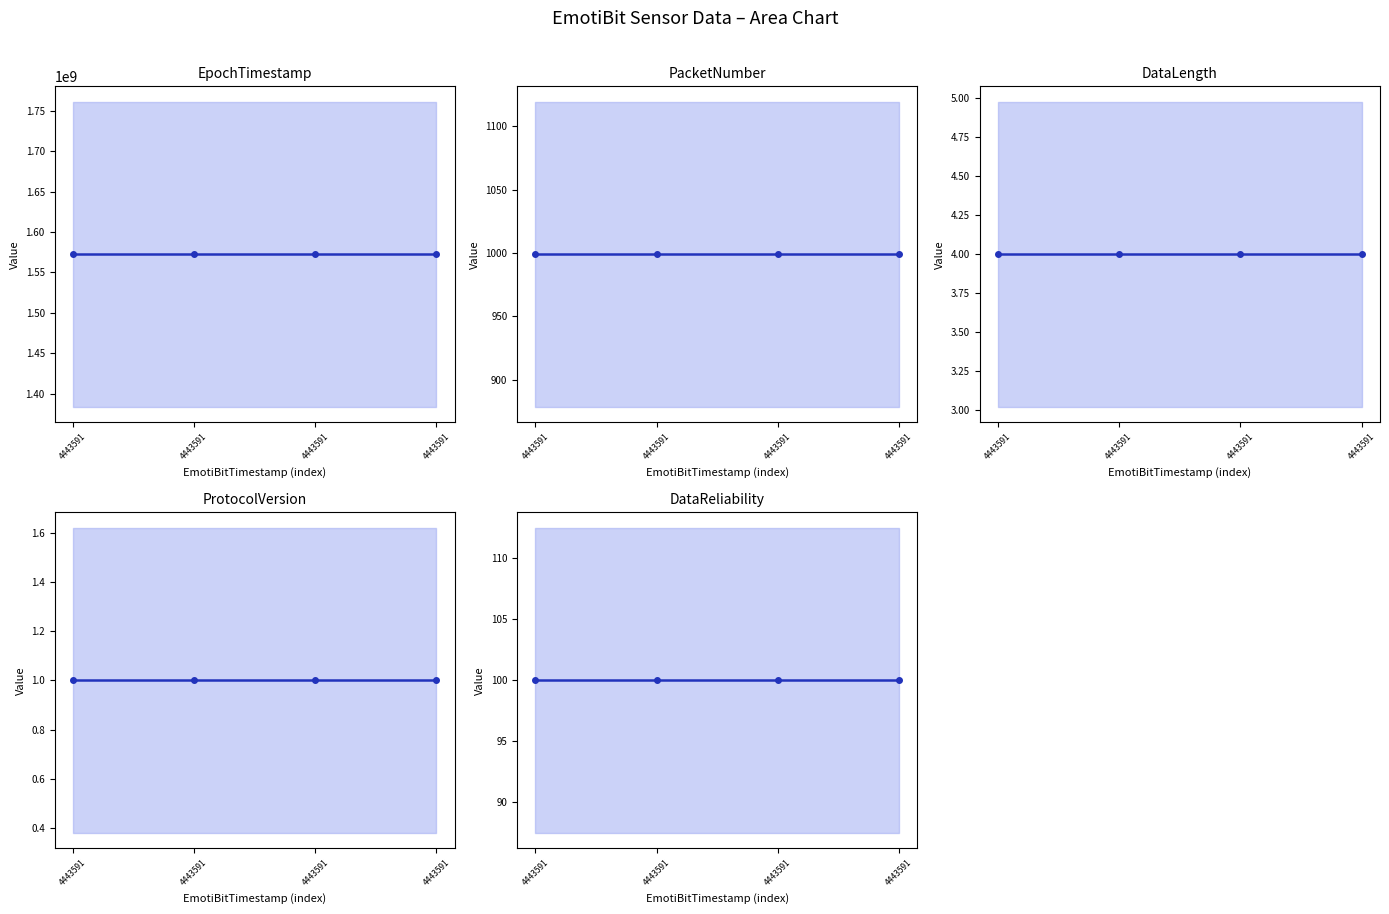

True or false: DataLength has more than 0 interior local peaks.

False